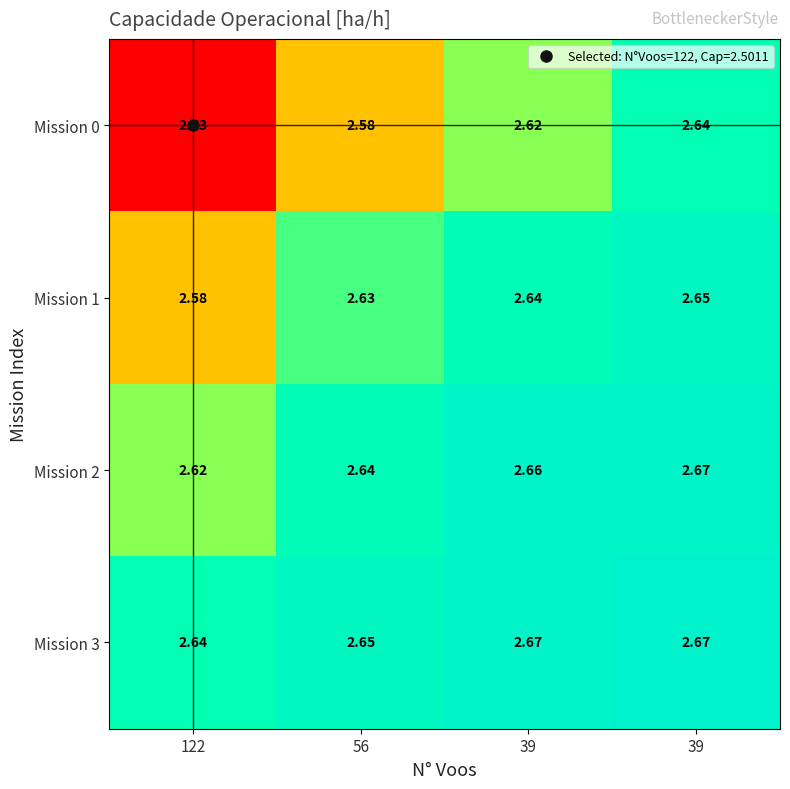

How many categories are shown in the chart?

4